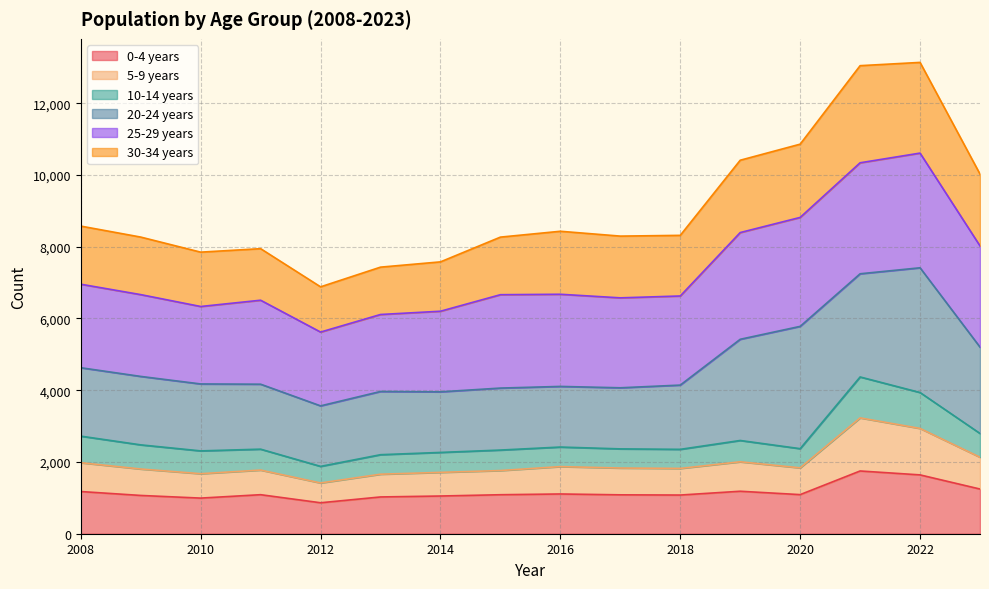

What is the sum of all 0-4 years values?

18528.5